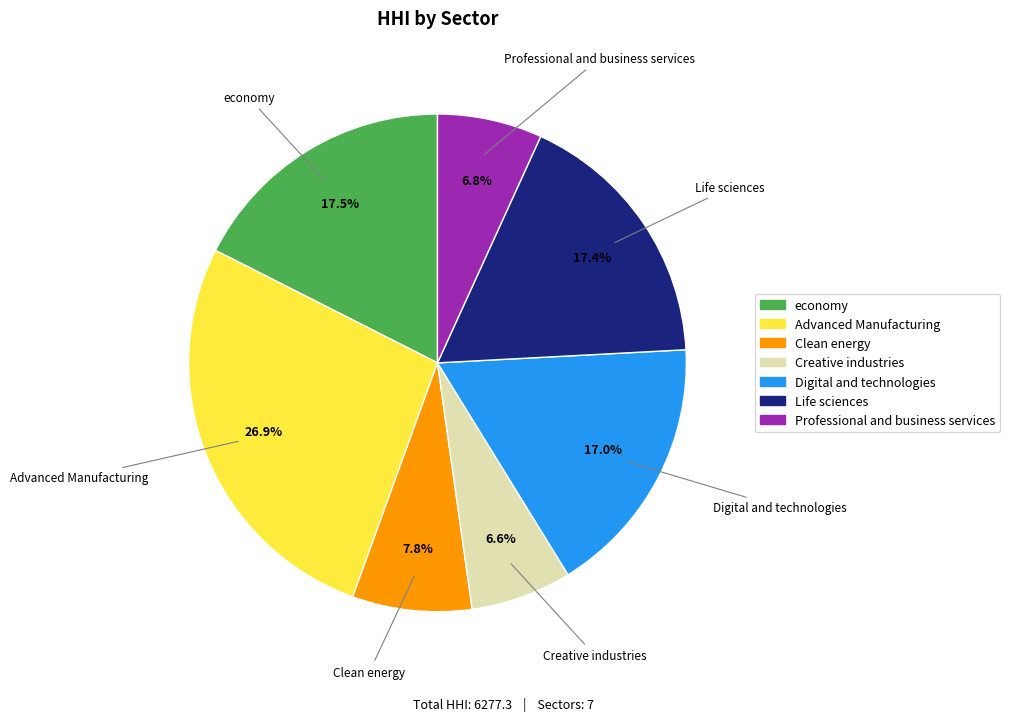

Does Professional and business services account for over 50% of the chart?

No